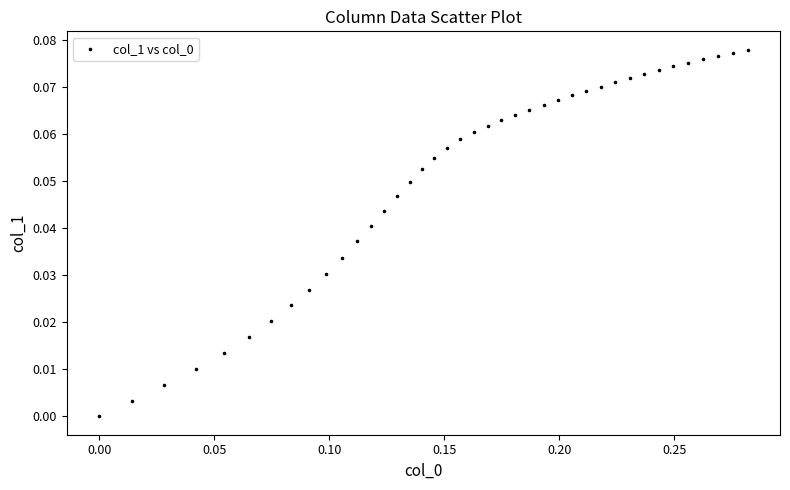

How many data points are displayed?

40